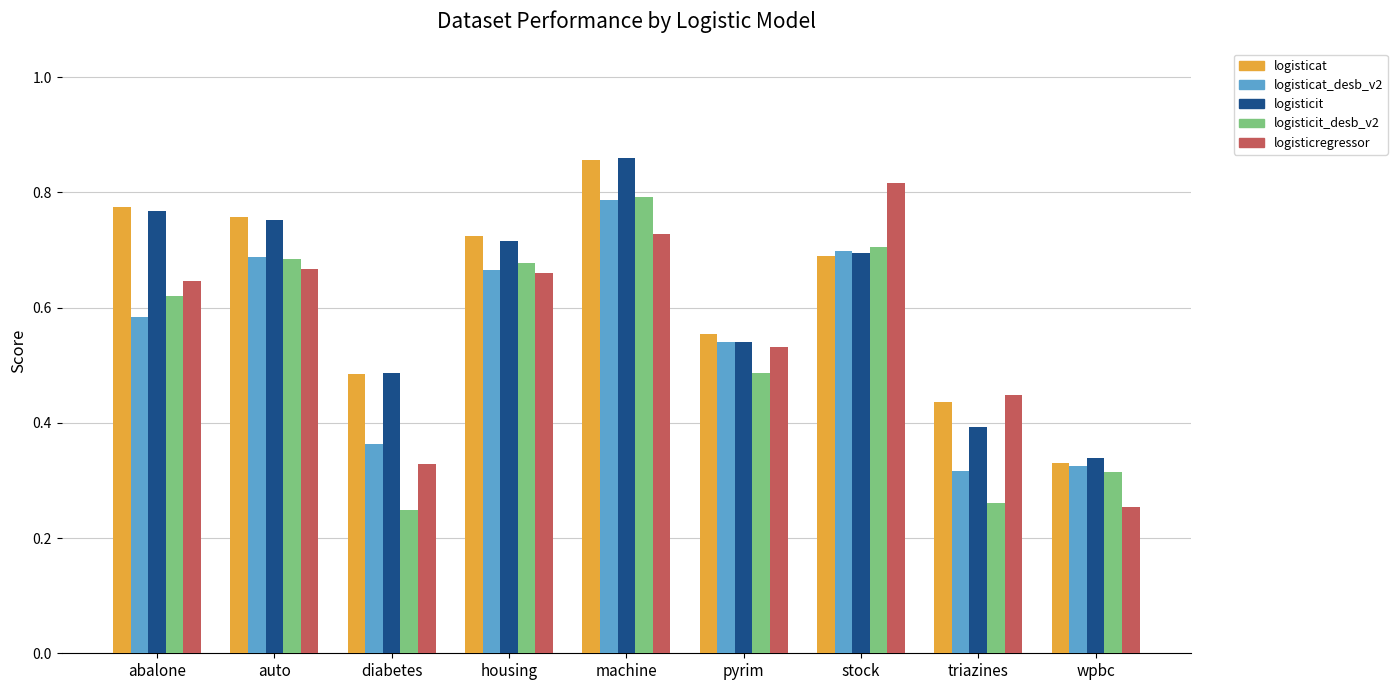

How many logisticregressor values are between 0 and 1?

9